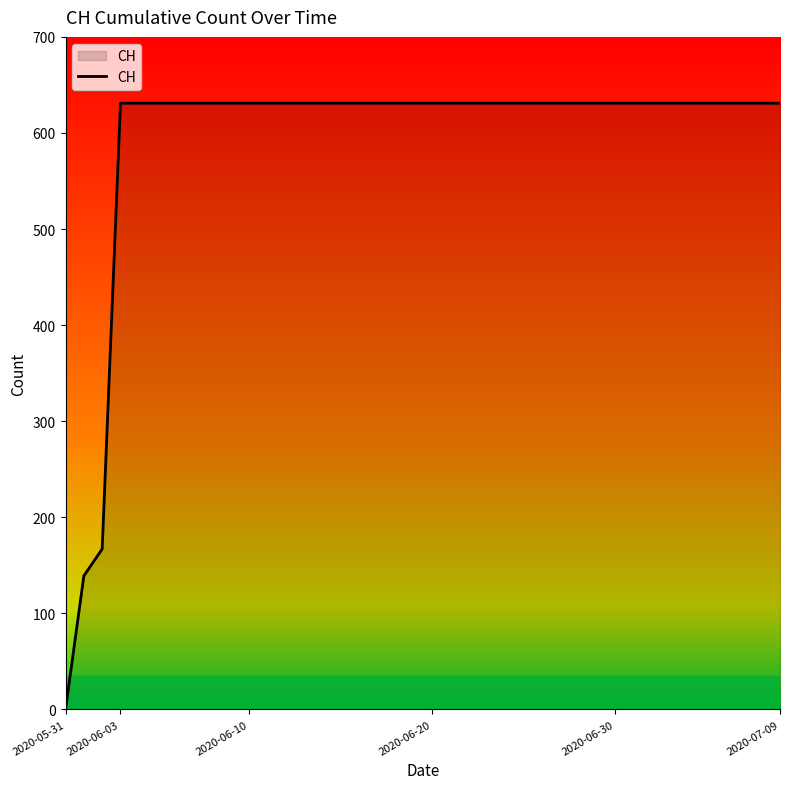

What is the difference between the maximum and minimum values?

631